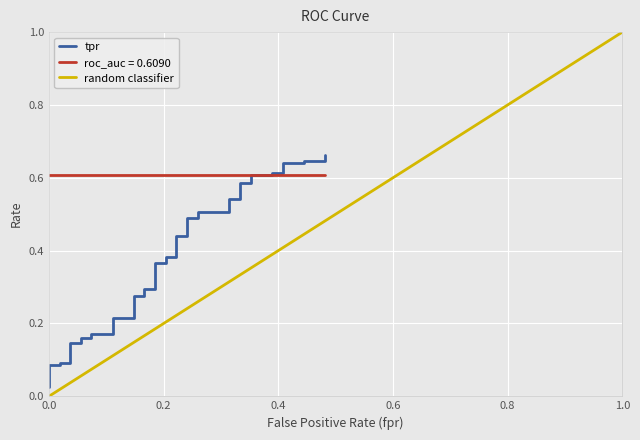

The value at 1.0 is 0.1. True or false?

False